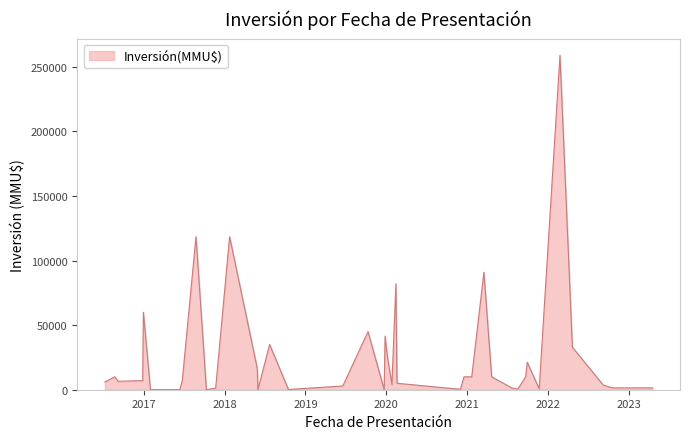

Does the chart have visible grid lines?

No